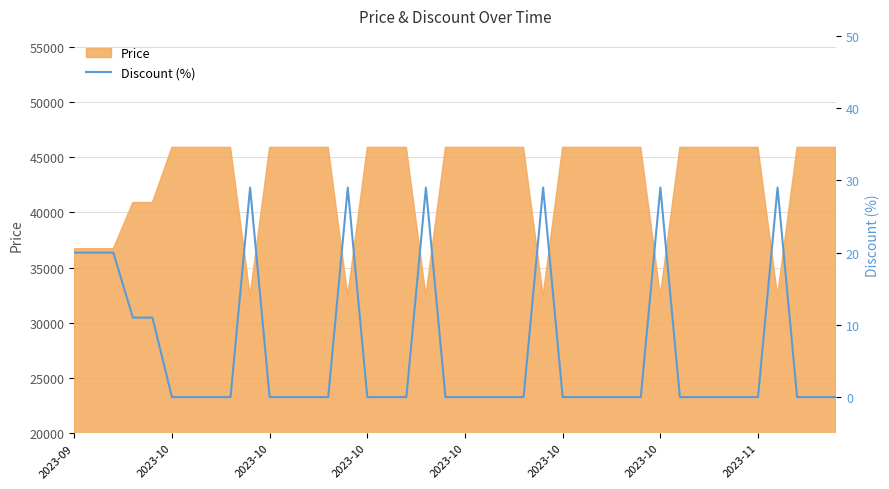

The chart shows a value of 20 at 28. True or false?

False